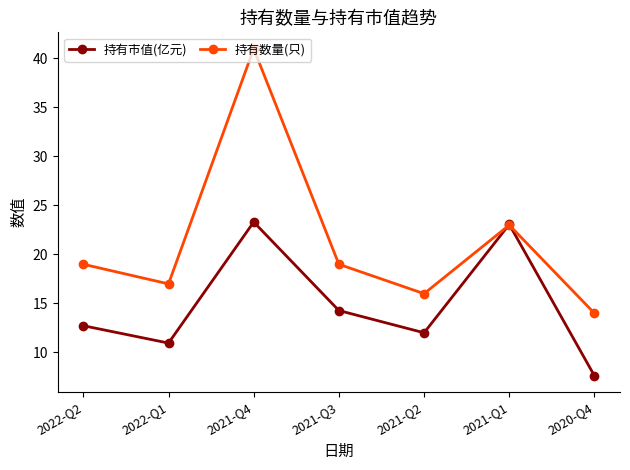

Which series has the widest spread of values?

持有数量(只)